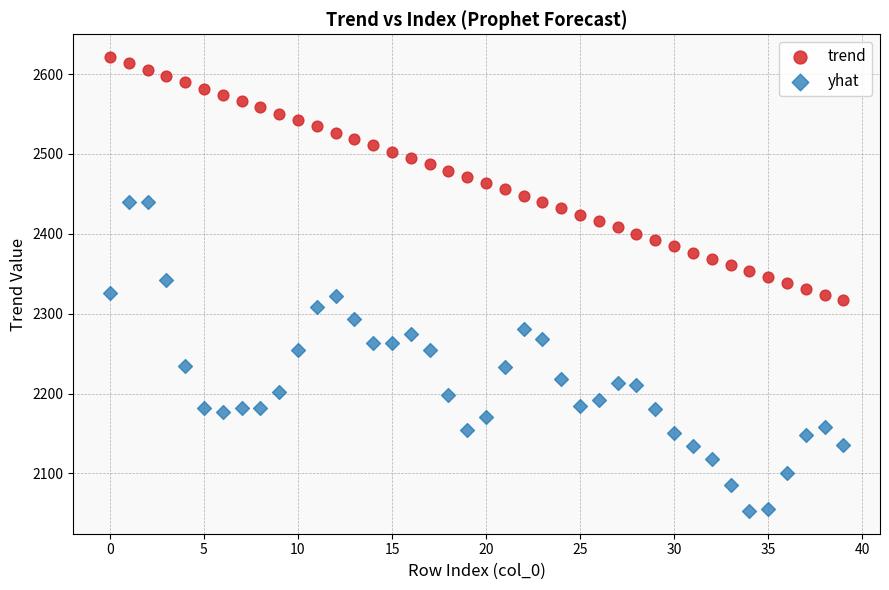

Which series reaches the maximum Y coordinate?

trend